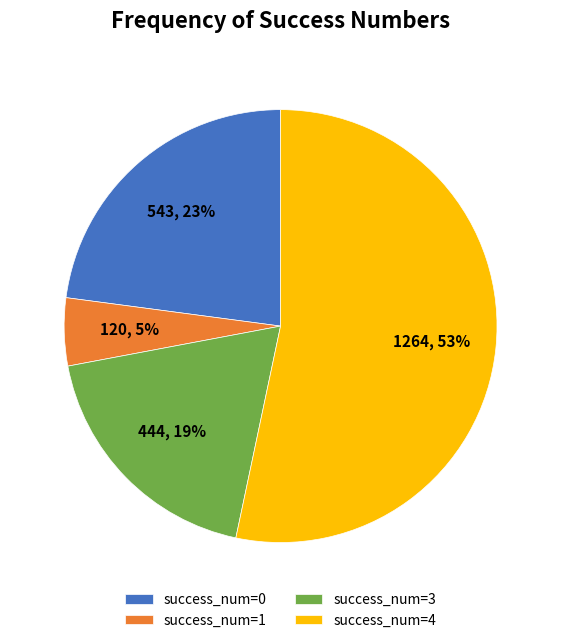

True or false: success_num=3 accounts for 19% of the total.

True